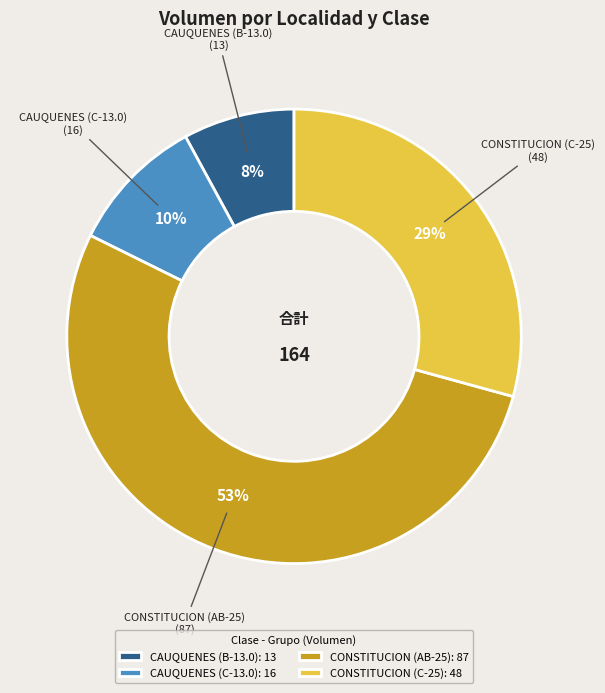

Rank the categories by value from highest to lowest.

CONSTITUCION (AB-25), CONSTITUCION (C-25), CAUQUENES (C-13.0), CAUQUENES (B-13.0)